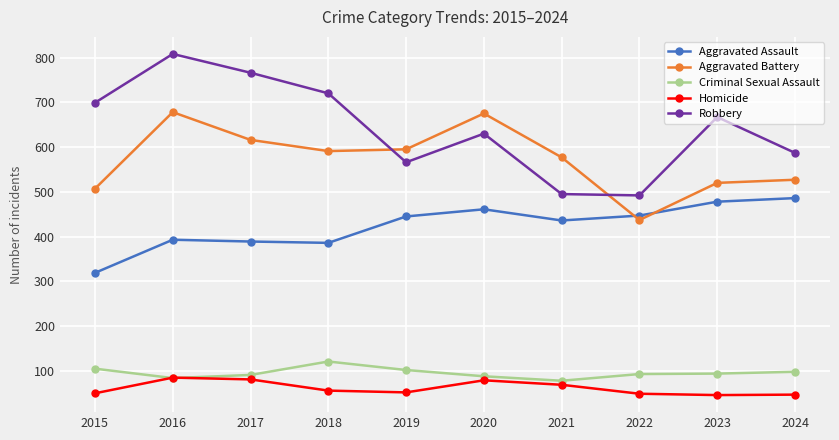

At how many categories does at least one series exceed 514?

9